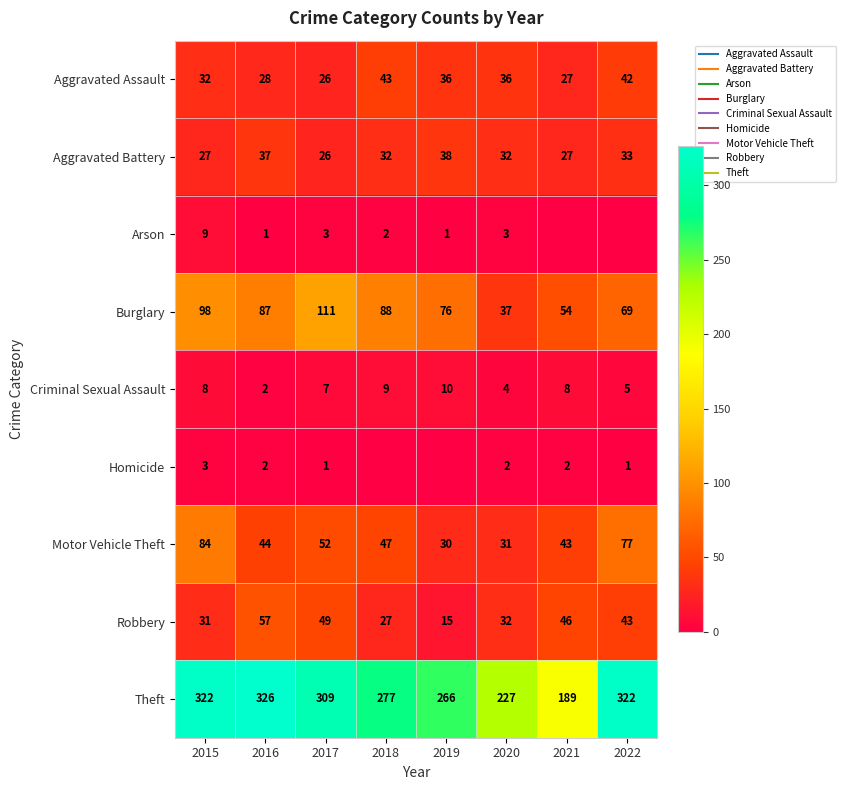

Is the value of Homicide at 2021 greater than the value of Burglary at 2016?

No